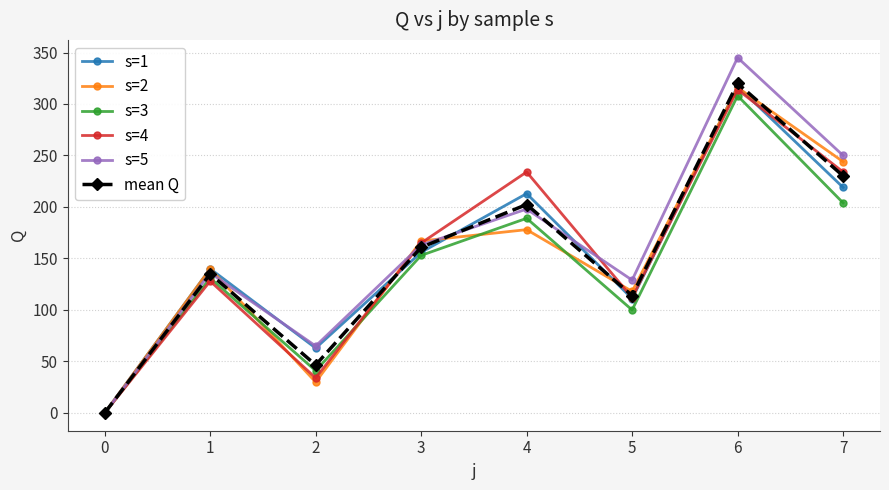

How many values in the s=5 series are below 163?

4